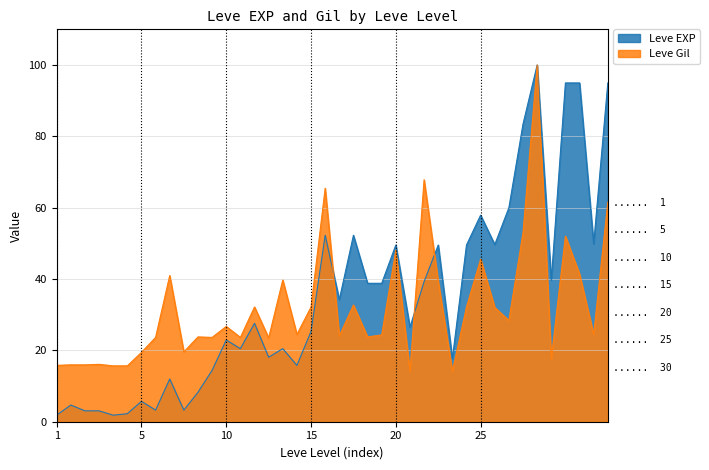

True or false: Leve EXP and Leve Gil cross at least once.

True